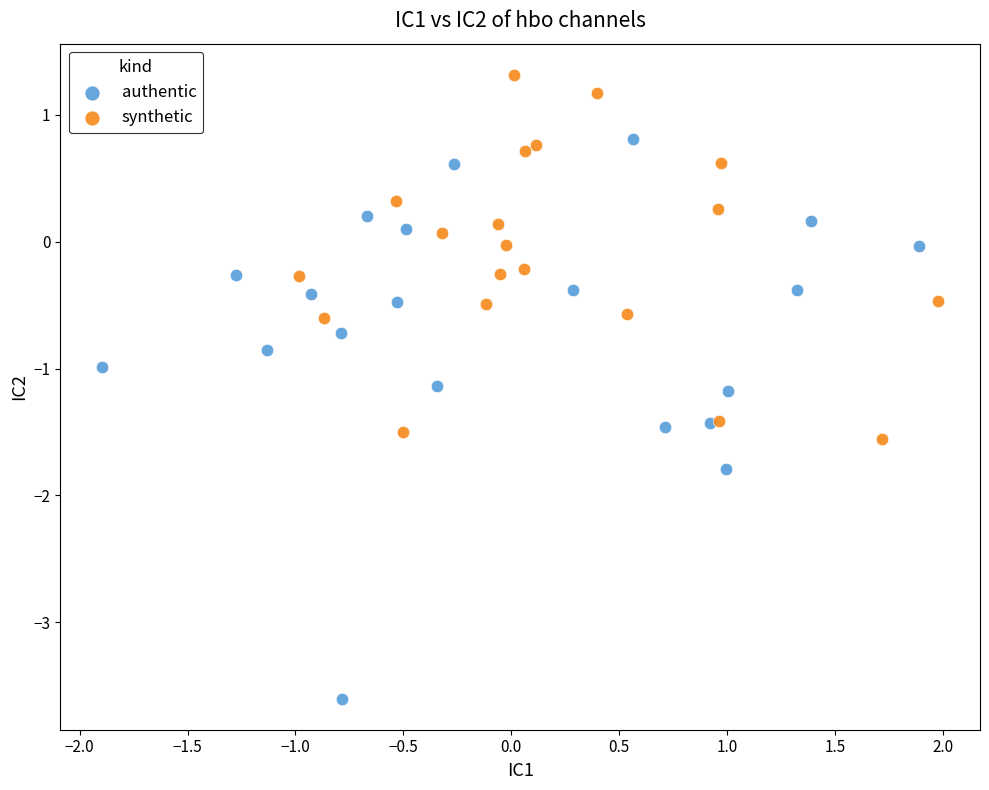

Which series reaches the minimum Y coordinate?

authentic